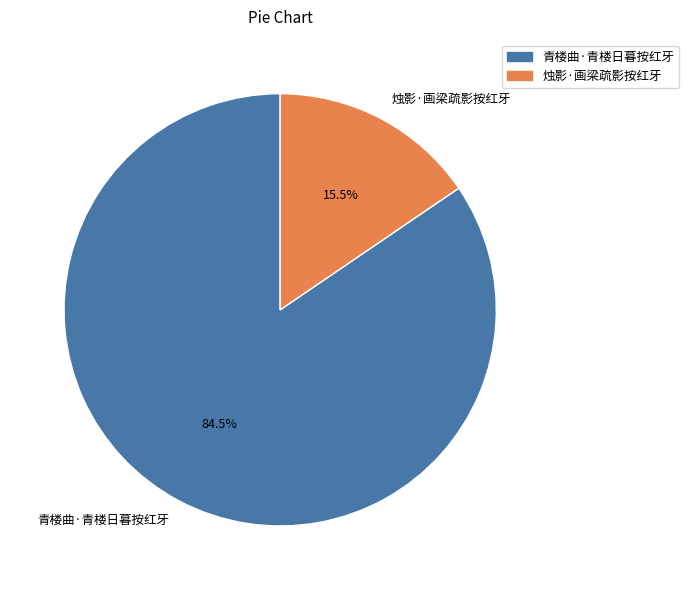

What is the majority slice?

青楼曲·青楼日暮按红牙